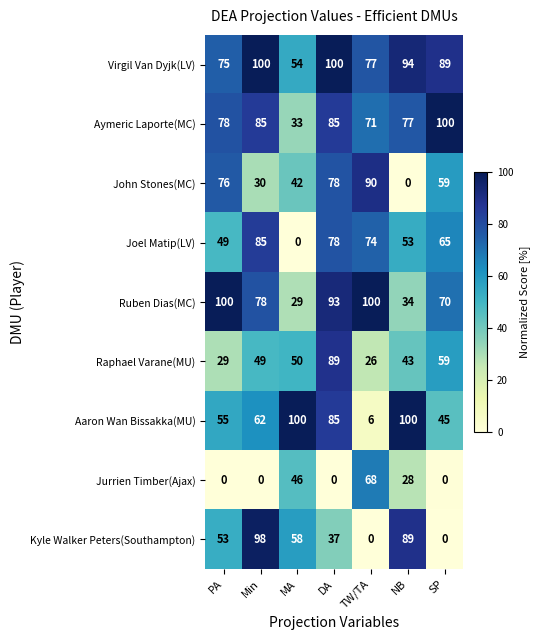

What is the difference between the maximum and minimum values in the Virgil Van Dyjk(LV) series?

46